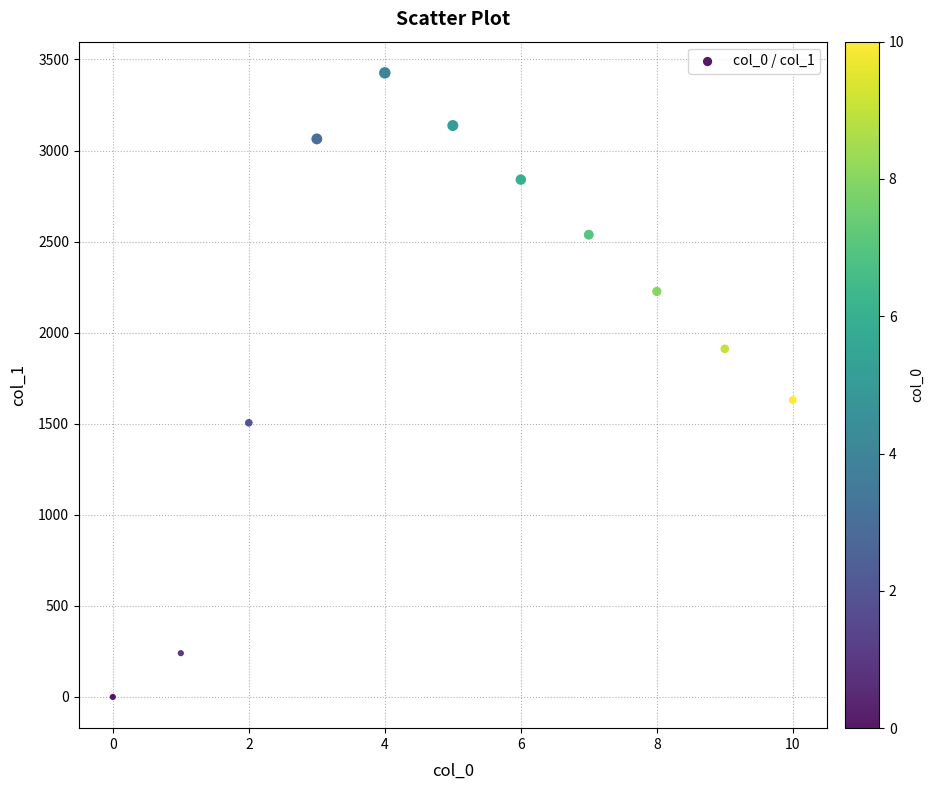

What is the average Y value?

2047.1